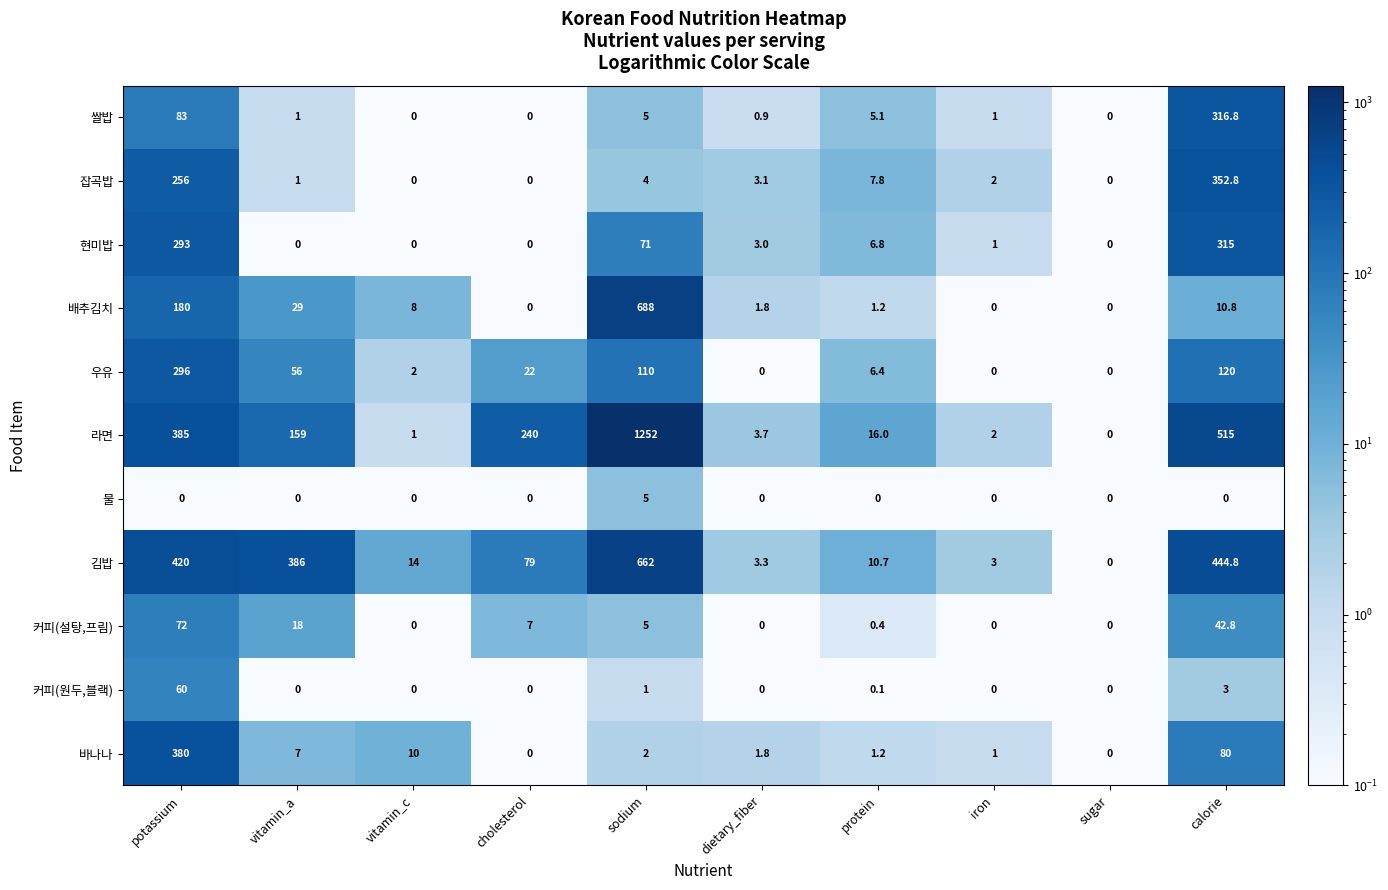

What is the difference between the maximum and minimum values in the 쌀밥 series?

316.8